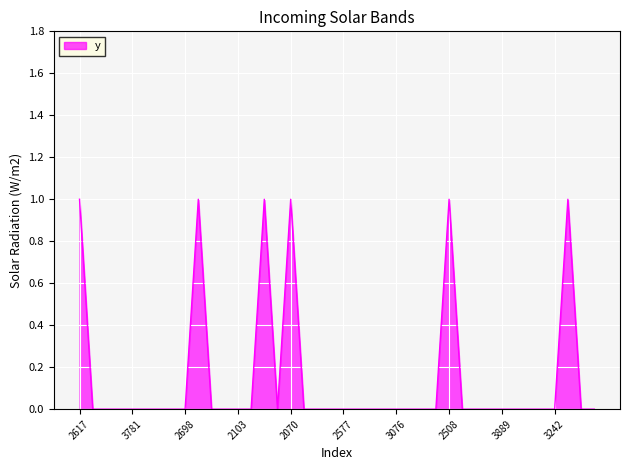

Rank the categories by value from lowest to highest.

2472, 3685, 2226, 3781, 2379, 2982, 3183, 2698, 3525, 2774, 2103, 3515, 2669, 2905, 3858, 3573, 2577, 3703, 2400, 3084, 3076, 3870, 3847, 2061, 3934, 2316, 3886, 3889, 2377, 2202, 2834, 3242, 3089, 2571, 2617, 3686, 2937, 2070, 2508, 2610